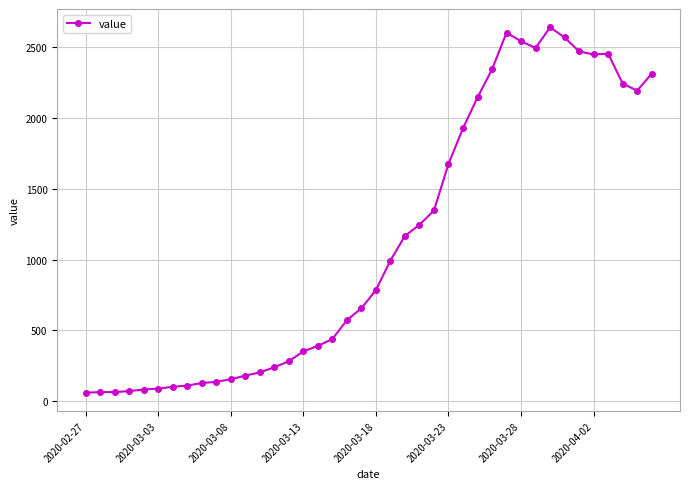

What is the sum of all values?

44951